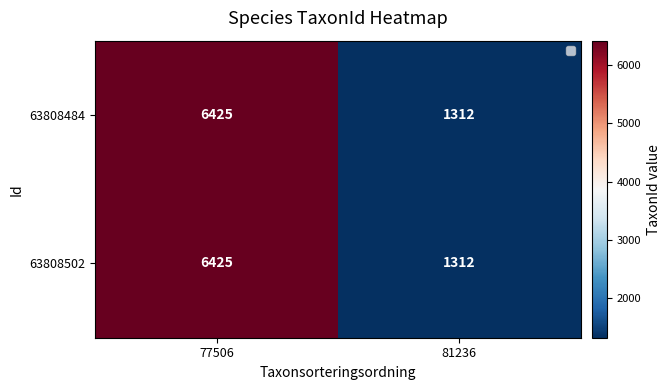

The 63808502 series shows 517 at 81236. True or false?

False